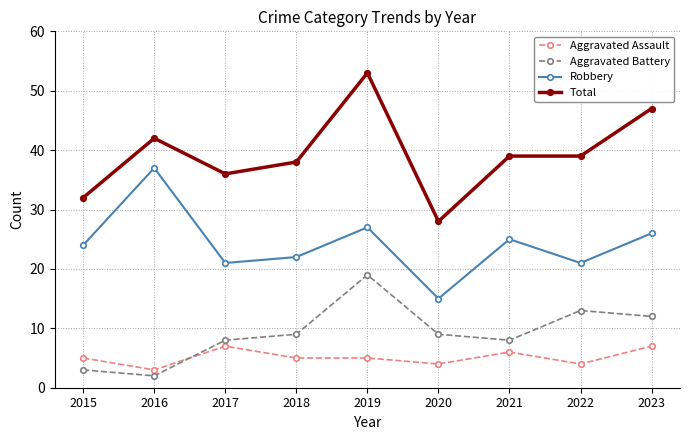

What is the difference between the maximum and minimum values in the Robbery series?

22